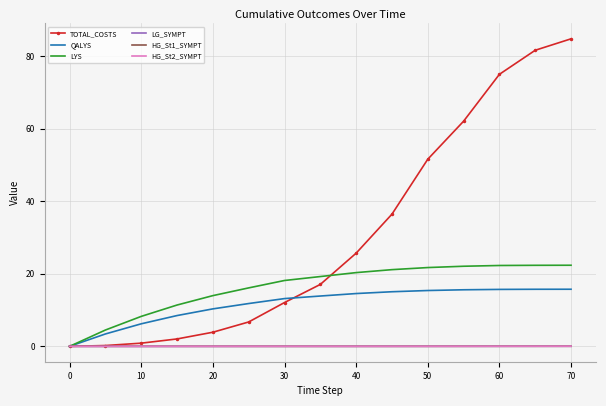

What is the maximum value shown in the chart?

84.8